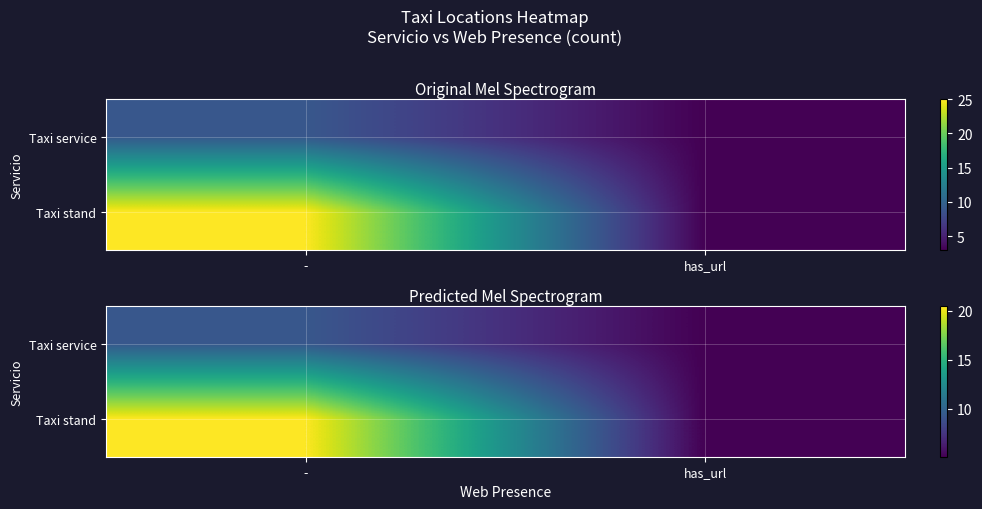

At which category does the chart reach its minimum across all series?

has_url